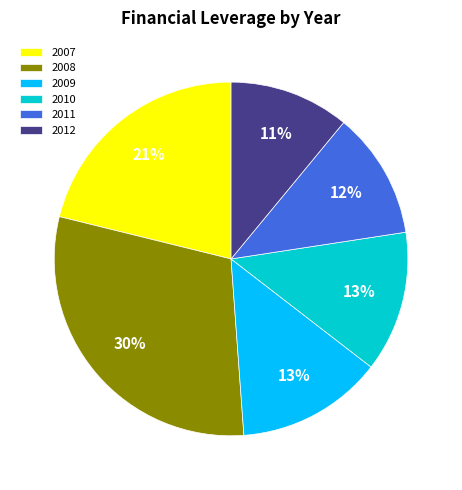

To the nearest percent, what is the combined percentage of 2012 and 2007?

32%